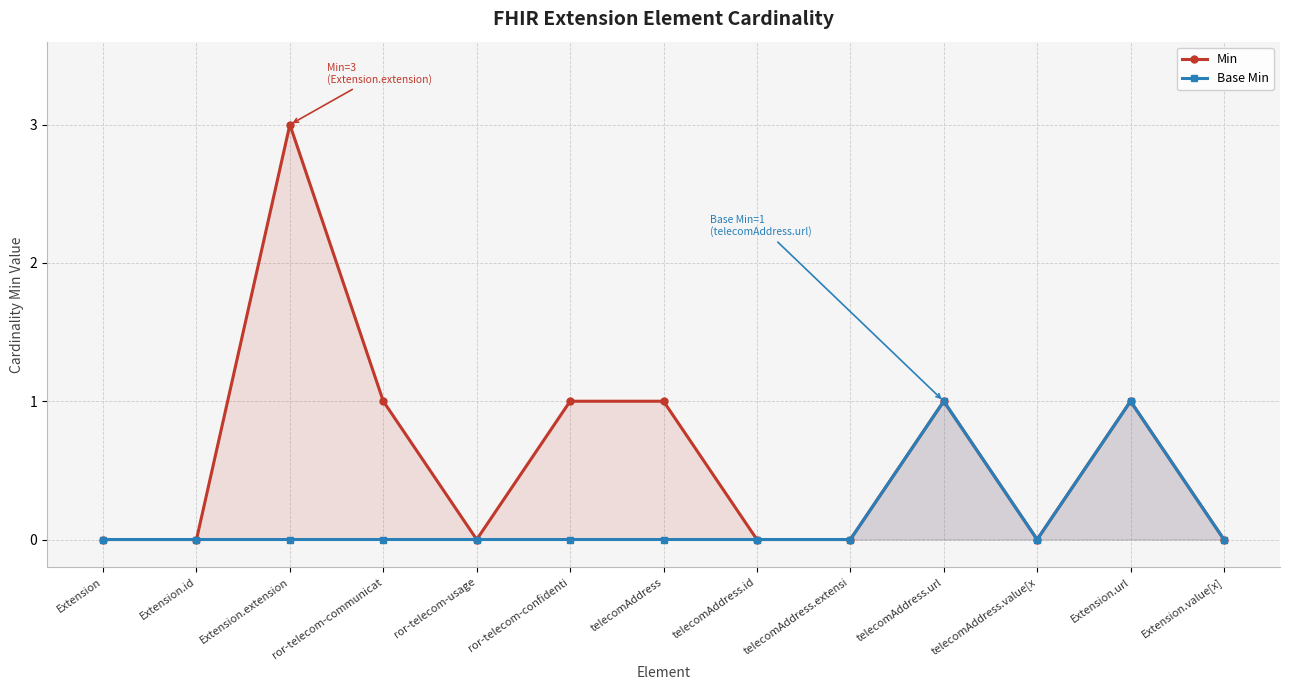

Does the chart display data point markers on the line(s)?

Yes